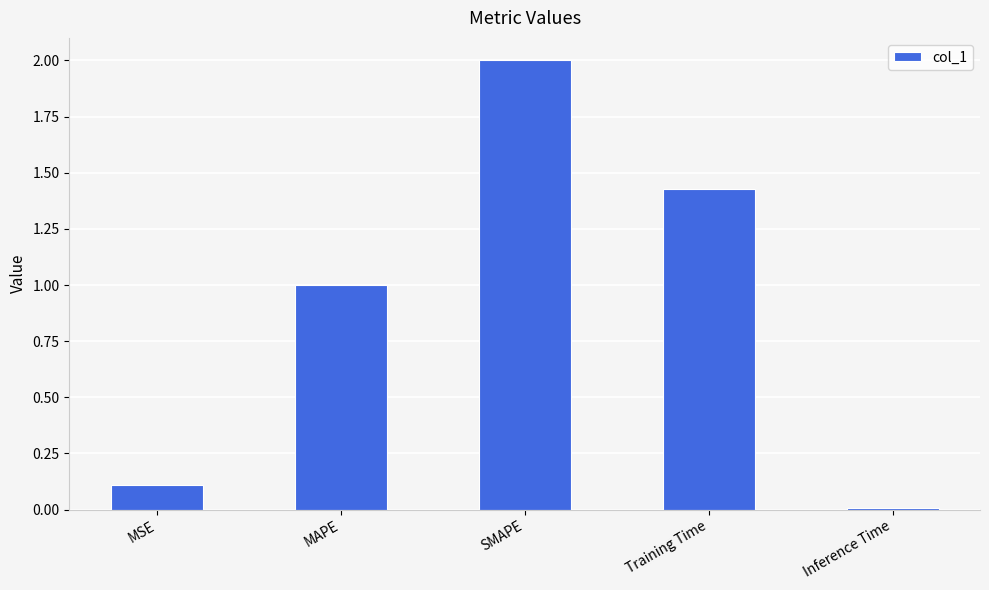

List the labels in order of value, largest first.

SMAPE, Training Time, MAPE, MSE, Inference Time